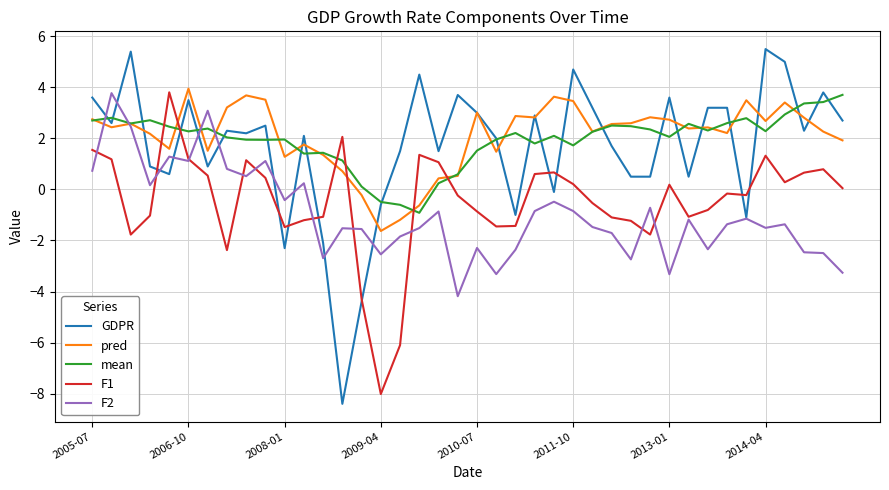

How many intersections are there between pred and F2?

4